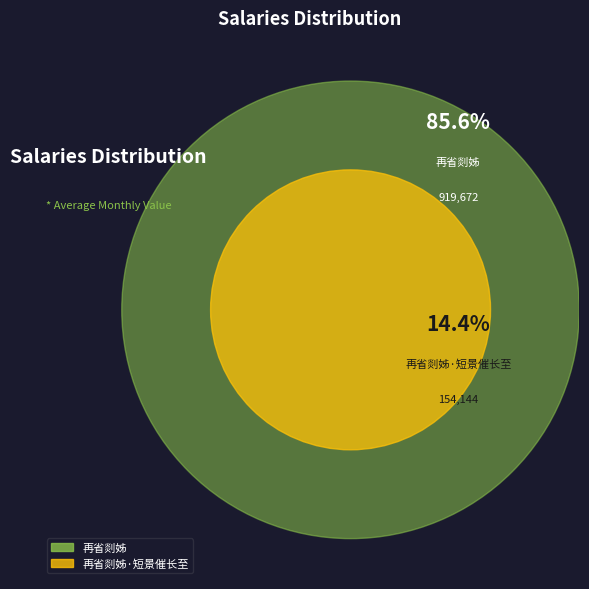

Rank the categories by value from lowest to highest.

再省剡姊·短景催长至, 再省剡姊